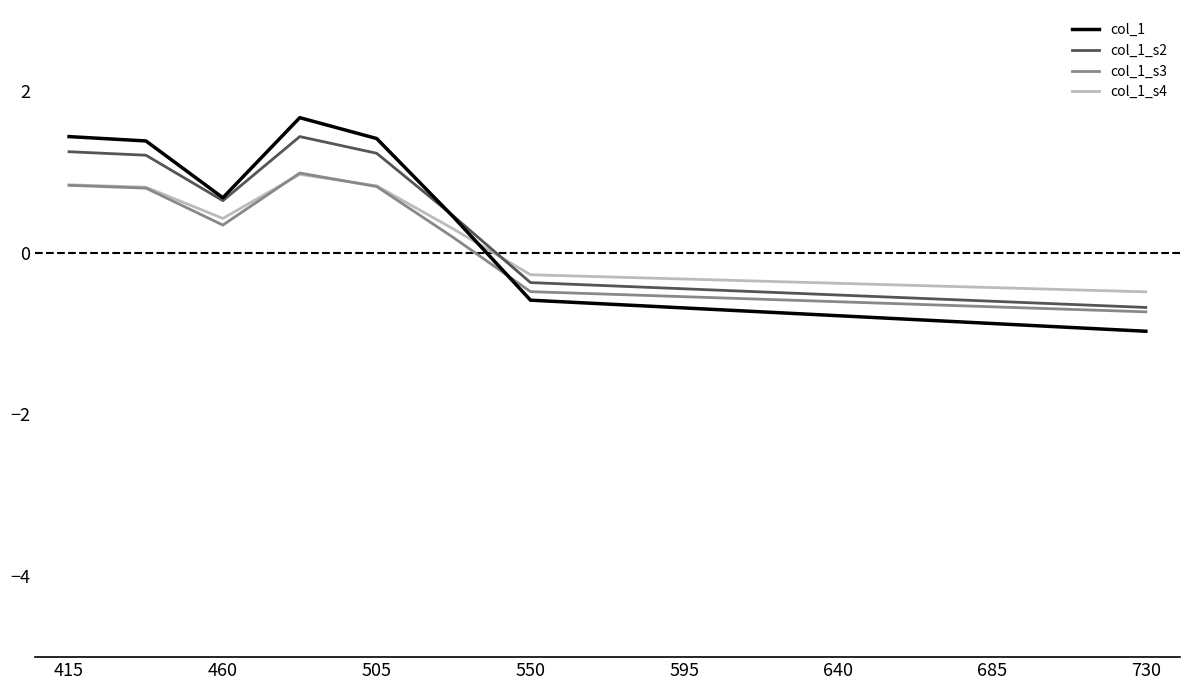

What is the lowest value of the col_1 series?

-1.0